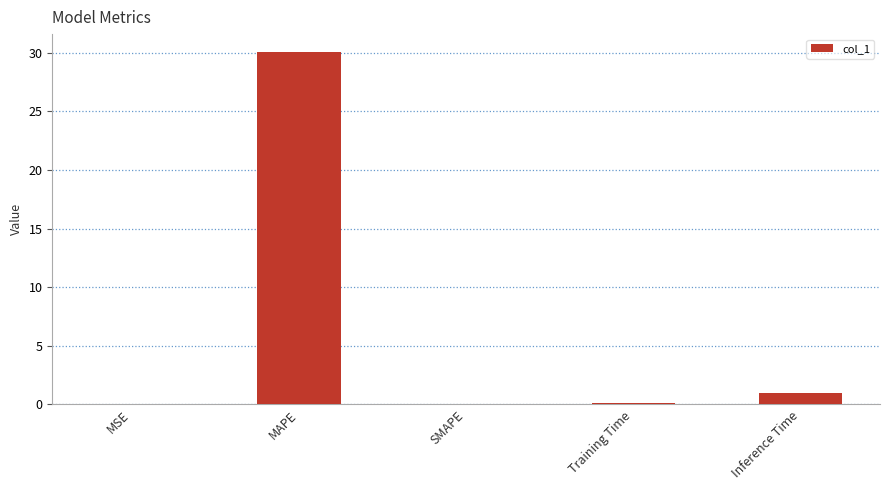

What is the sum of the values at Inference Time and MAPE?

31.0